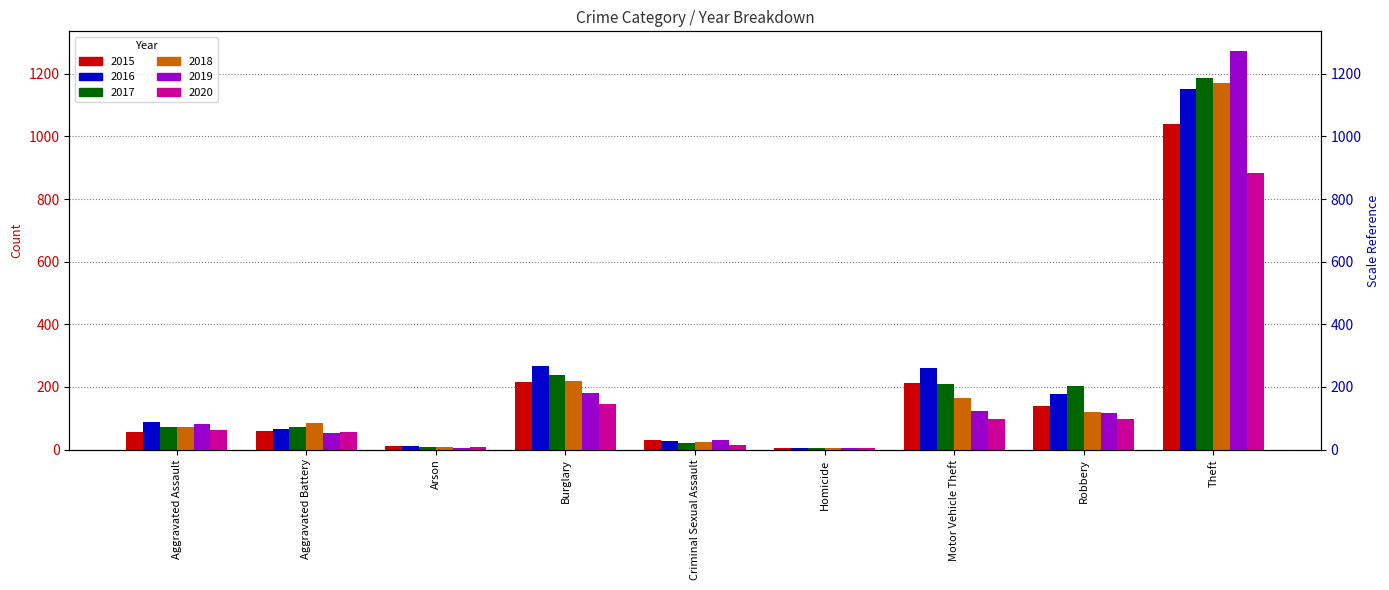

Are the bars grouped side by side (vs. stacked)?

Yes